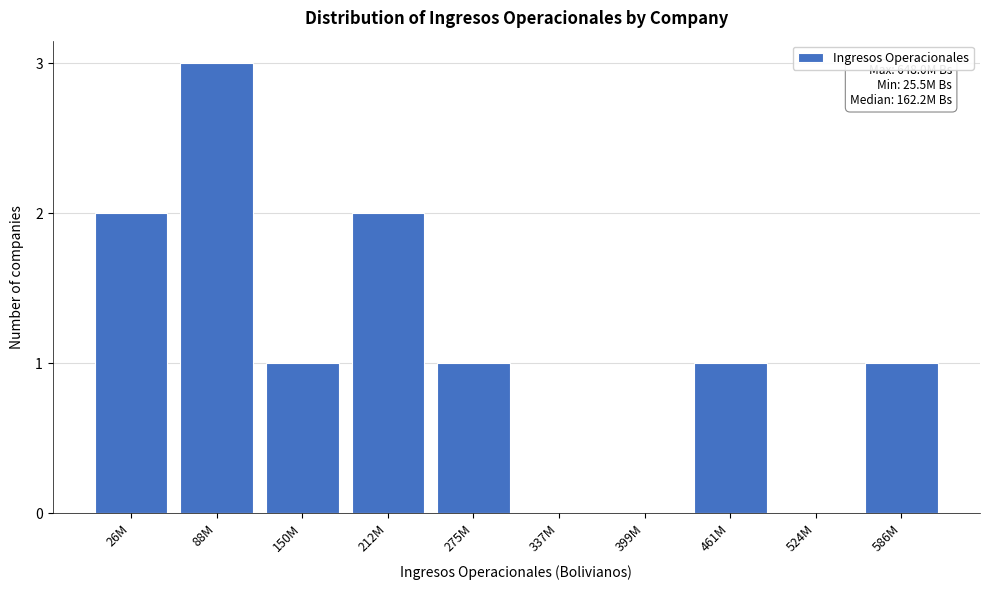

Reading left to right, transcribe all the data shown in this chart.

26M=2	88M=3	150M=1	212M=2	275M=1	337M=0	399M=0	461M=1	524M=0	586M=1